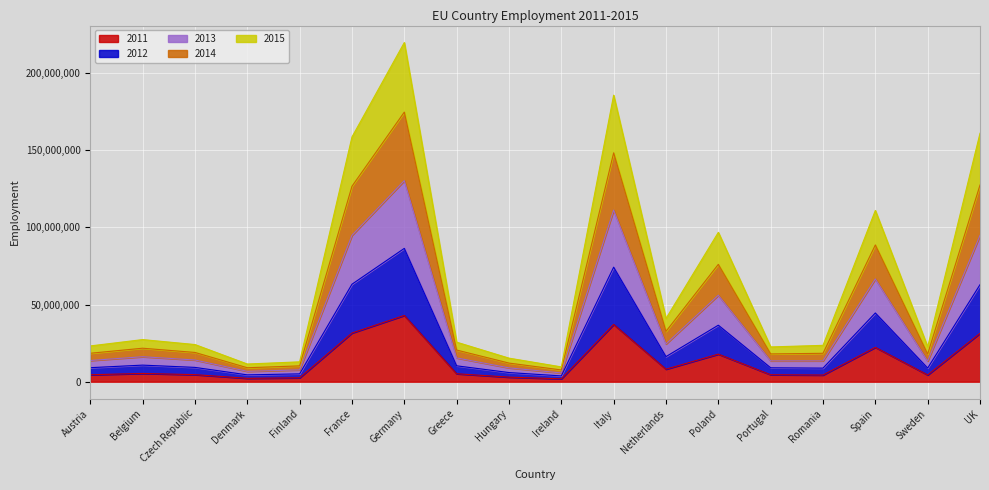

What is the total value across all series at France?

158514493